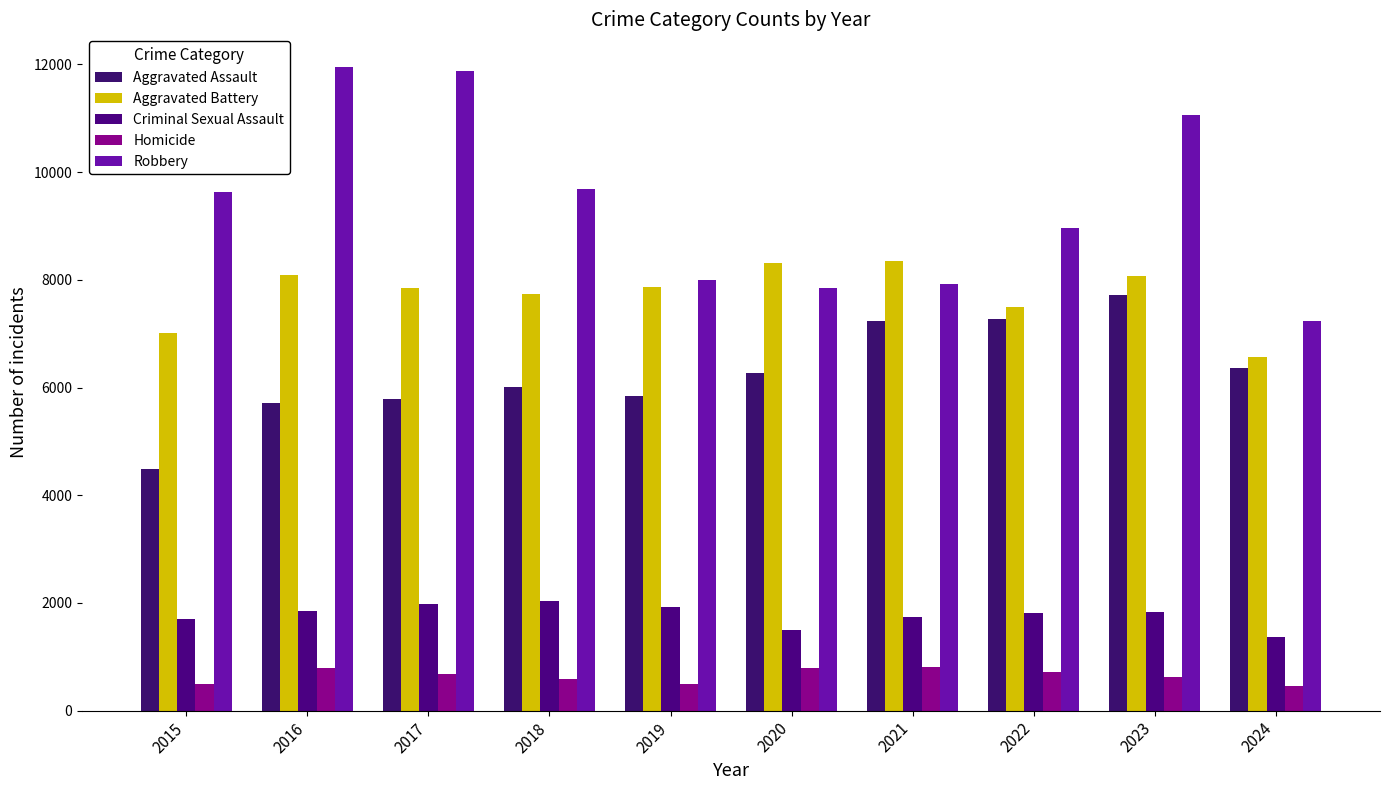

Reading left to right, transcribe all the data shown in this chart.

Aggravated Assault: 4480	5713	5793	6002	5841	6265	7242	7280	7710	6363
Aggravated Battery: 7019	8086	7845	7735	7858	8321	8347	7492	8077	6569
Criminal Sexual Assault: 1704	1851	1975	2035	1916	1491	1739	1805	1838	1367
Homicide: 496	786	672	588	499	787	804	725	626	464
Robbery: 9638	11960	11880	9681	7995	7855	7920	8963	11052	7234